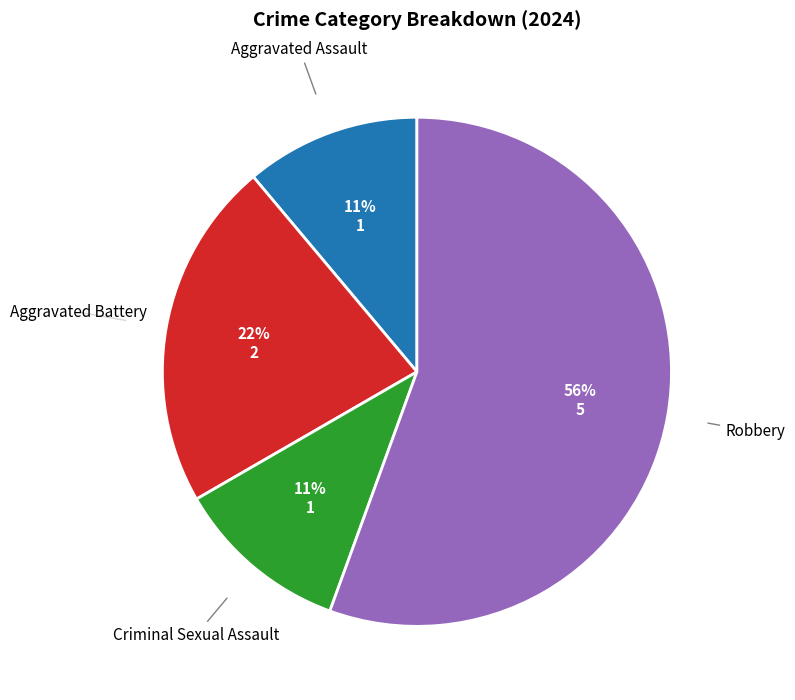

Which slice is the largest?

Robbery